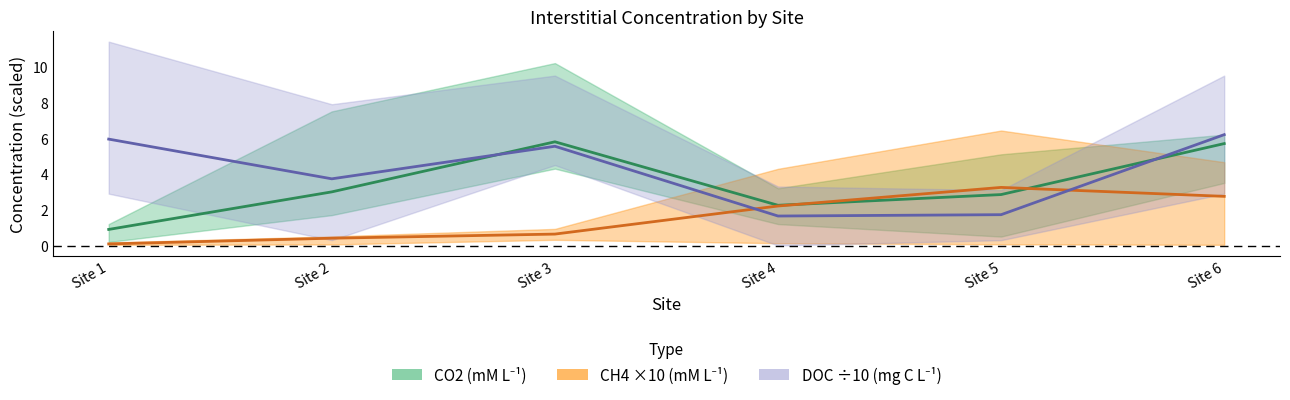

Where is the first local maximum for CH4 ×10 (mM L⁻¹)?

Site 5